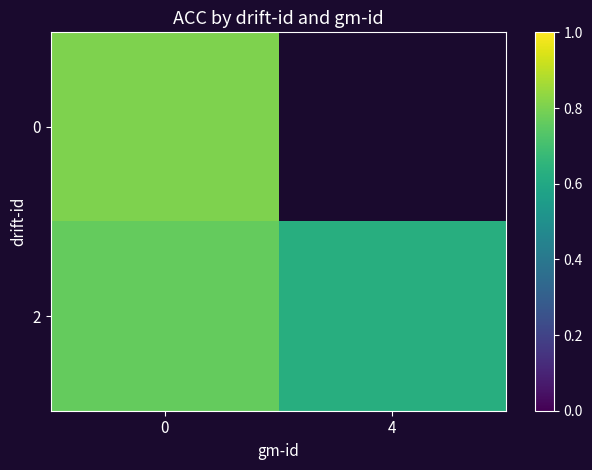

What is the difference between the maximum and minimum values in the 2 series?

0.1